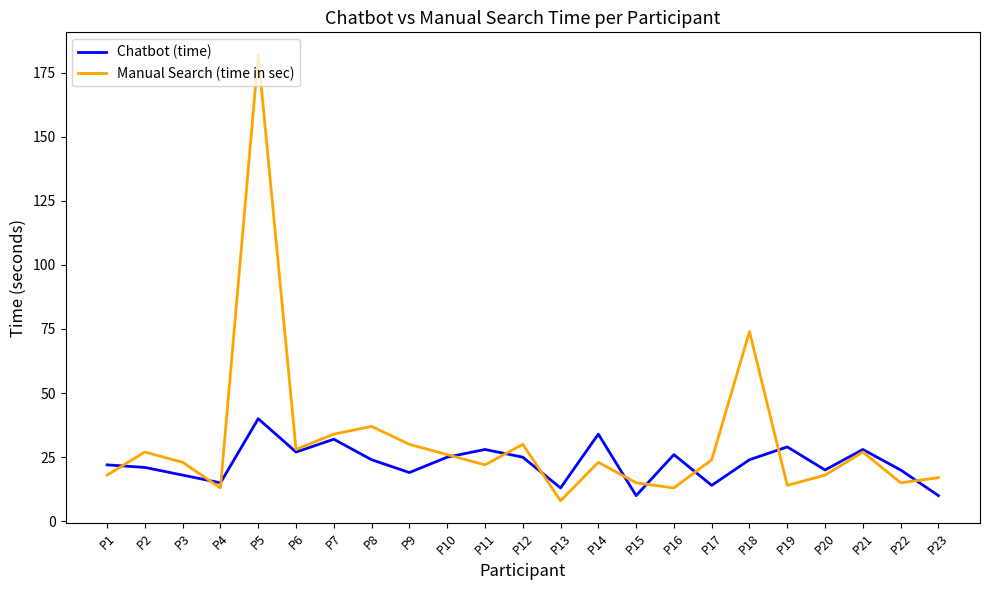

Reading left to right, list all the values displayed in this chart.

Chatbot (time): 22	21	18	15	40	27	32	24	19	25	28	25	13	34	10	26	14	24	29	20	28	20	10
Manual Search (time in sec): 18	27	23	13	182	28	34	37	30	26	22	30	8	23	15	13	24	74	14	18	27	15	17